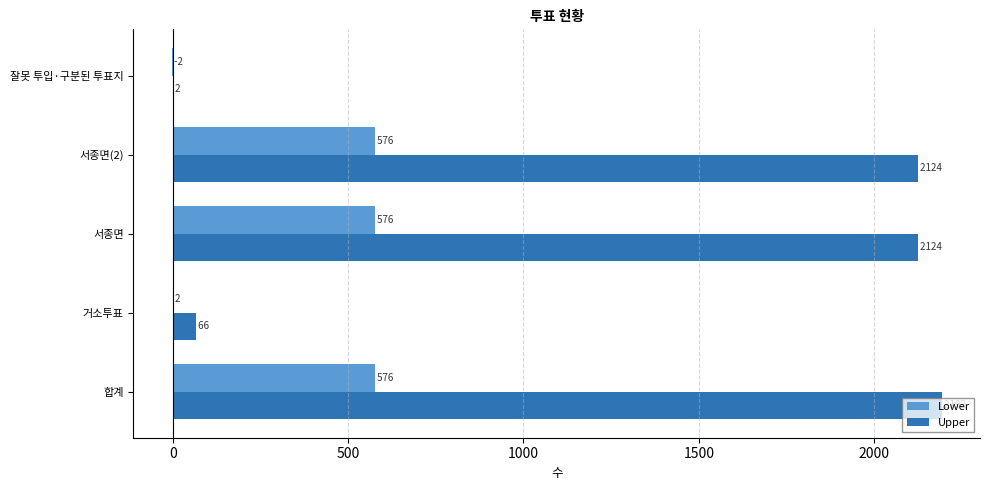

Between 합계 and 서종면, which series saw the biggest shift?

Upper